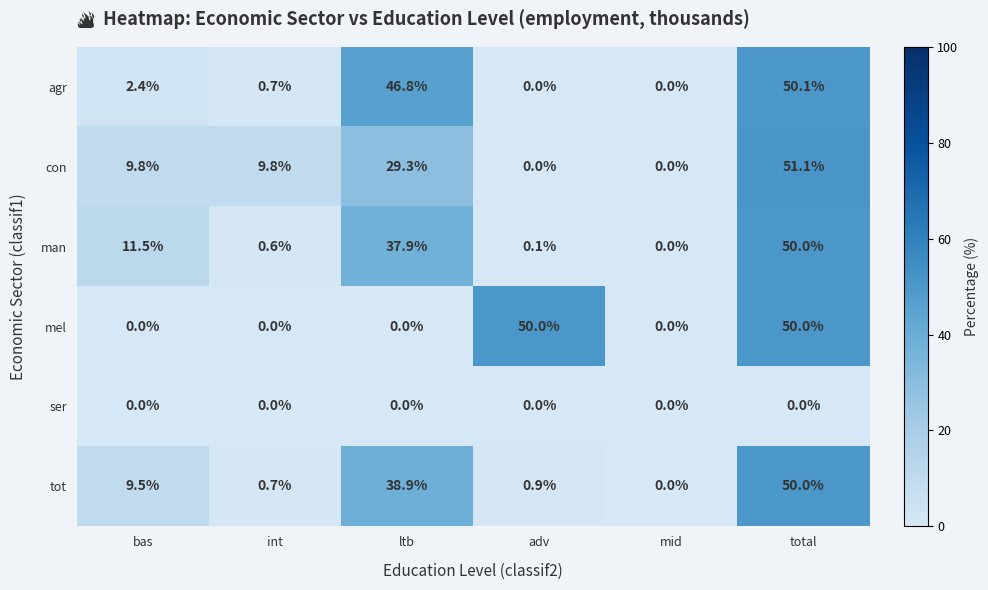

Between int and ltb, which series saw the biggest shift?

agr